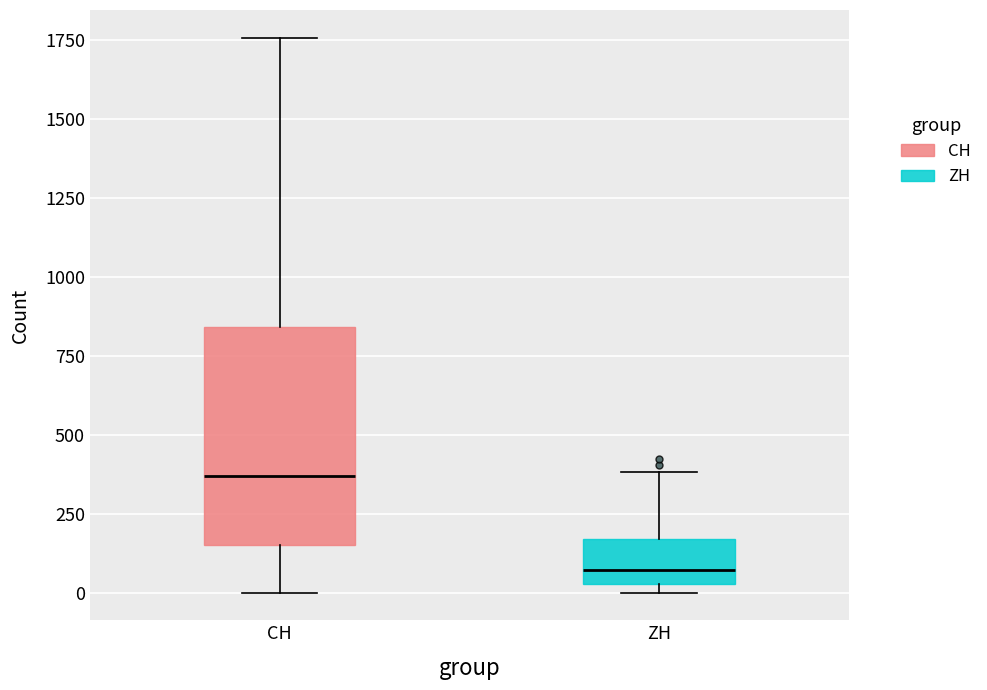

Reading left to right, read every box against the y-axis: the position of its median line, the range the box covers, and the ends of its whiskers. The values are not printed on the chart, so give them approximately, as read against the axis.

CH: median 350, box 150 to 850, whiskers 0 to 1750
ZH: median 50 (just above the box's lower edge), box 50 to 150, whiskers 0 to 400